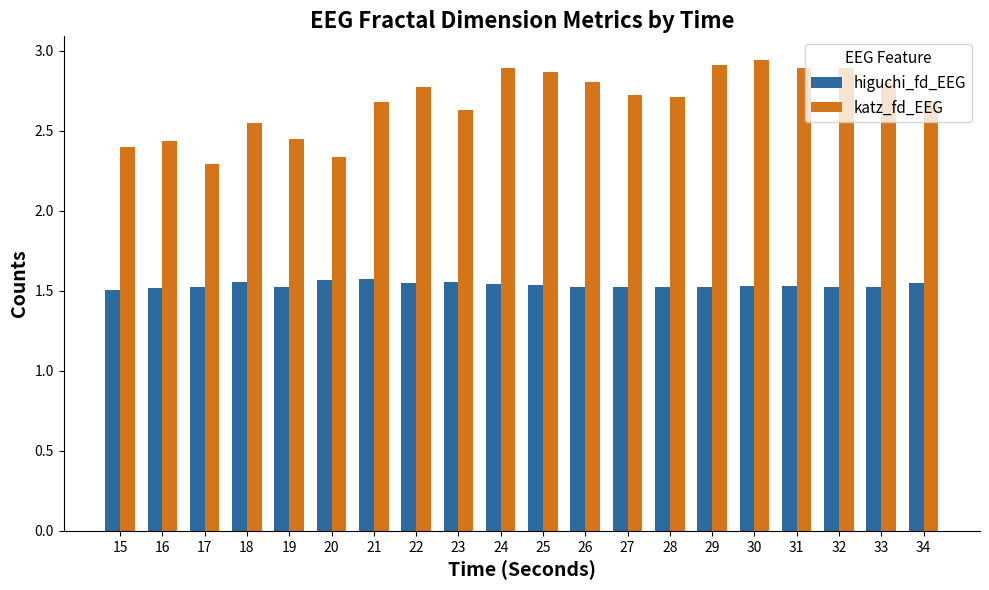

List the series in order of their peak value, lowest first.

higuchi_fd_EEG, katz_fd_EEG